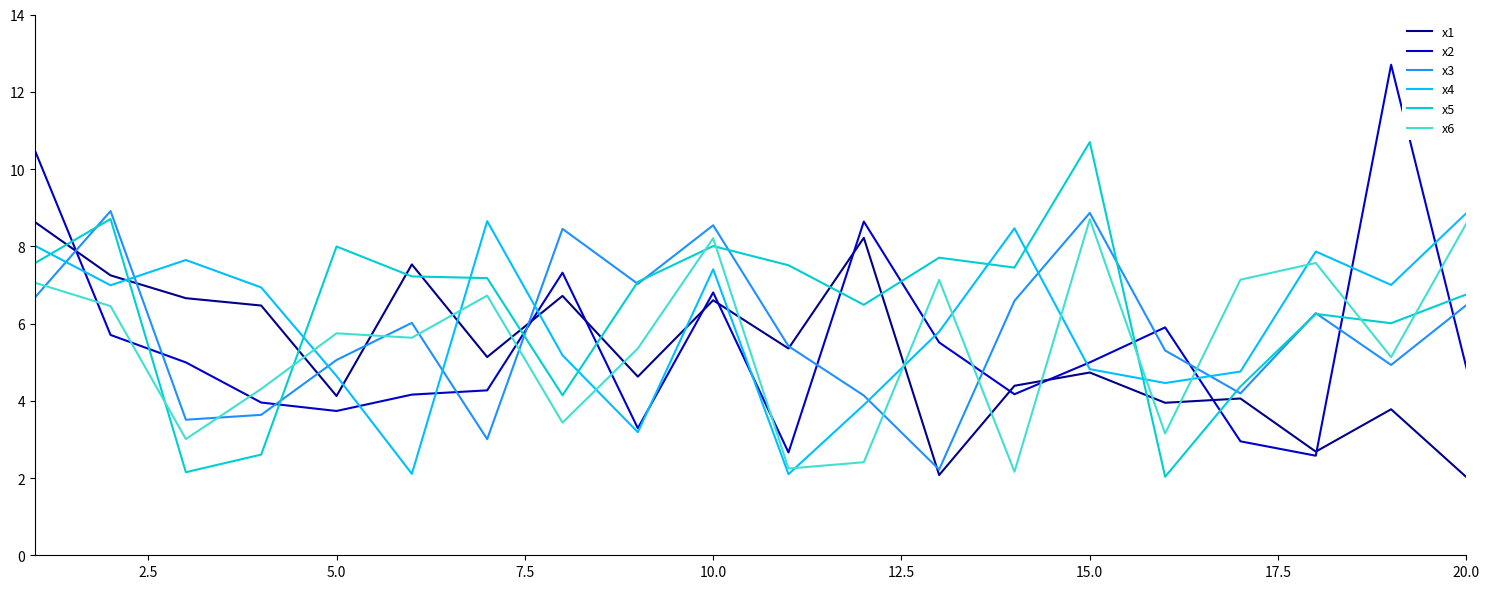

What is the highest value of the x6 series?

8.7